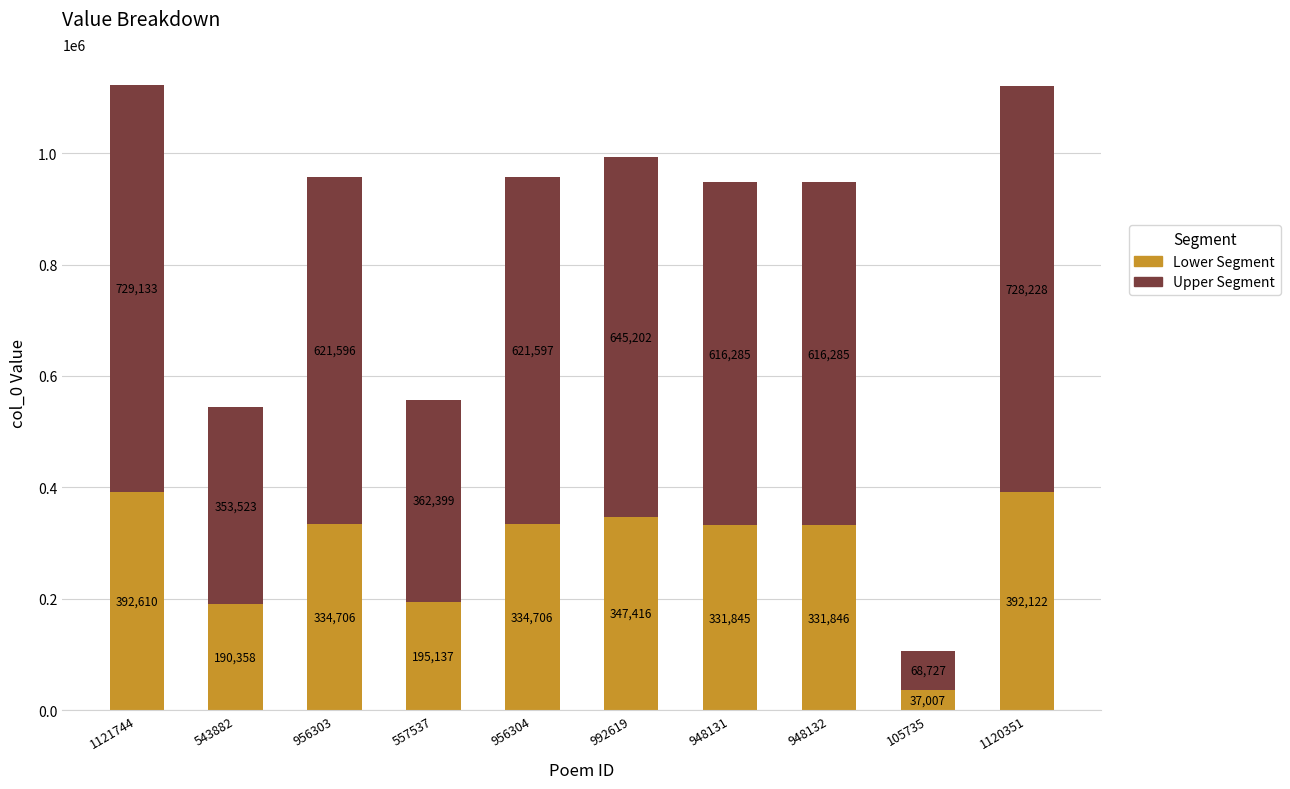

What is the sum of the Lower Segment values at 956304 and 948132?

666552